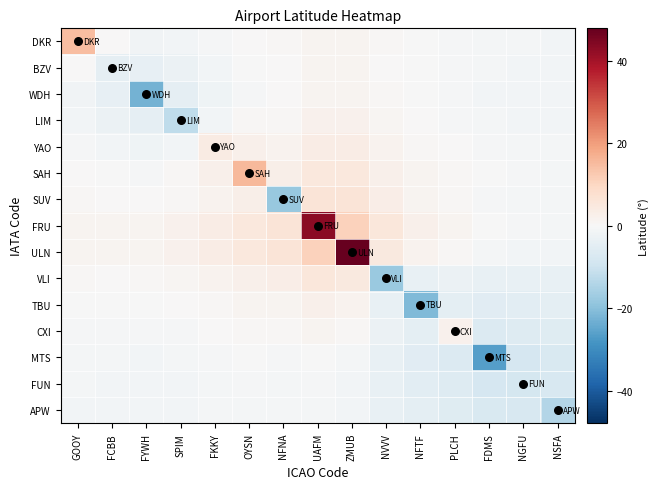

At how many categories does at least one series exceed 4?

6